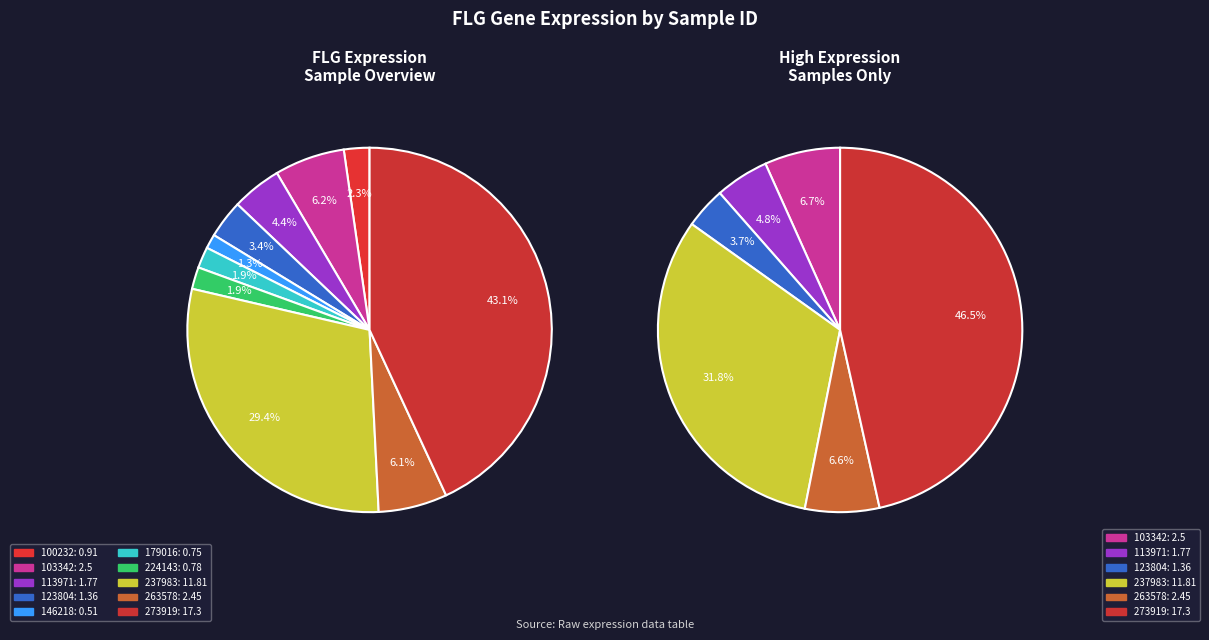

To the nearest percent, what percentage of the pie is 179016?

2%